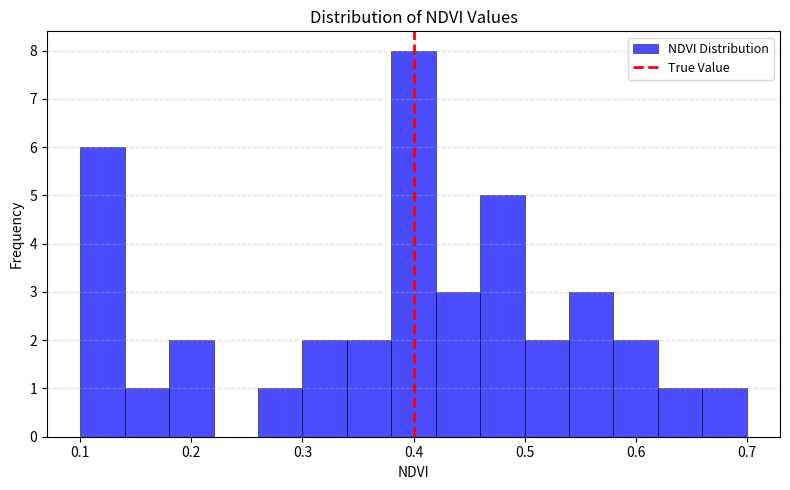

How tall is the bar that spans 0.18 to 0.22 on the x-axis? The values are not printed on the chart, so give them approximately, as read against the axis.

2